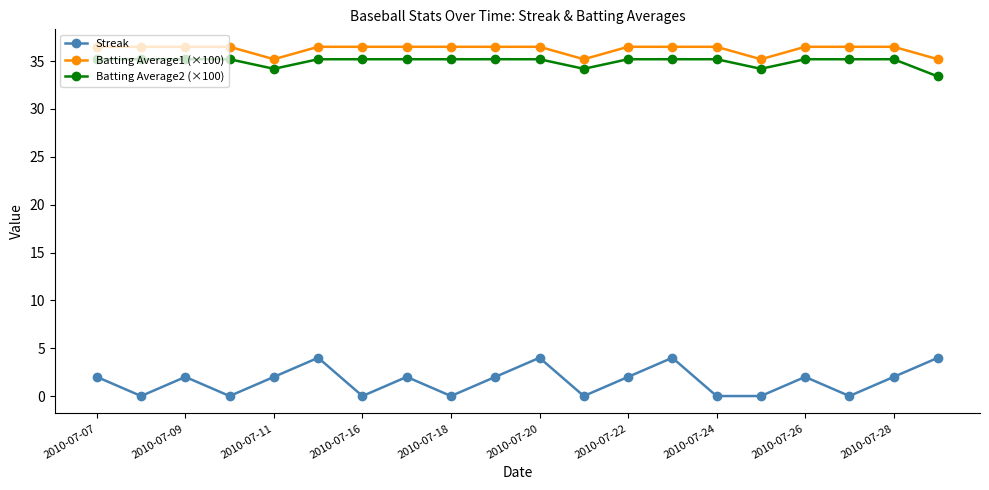

Which series has the largest range (max minus min)?

Streak